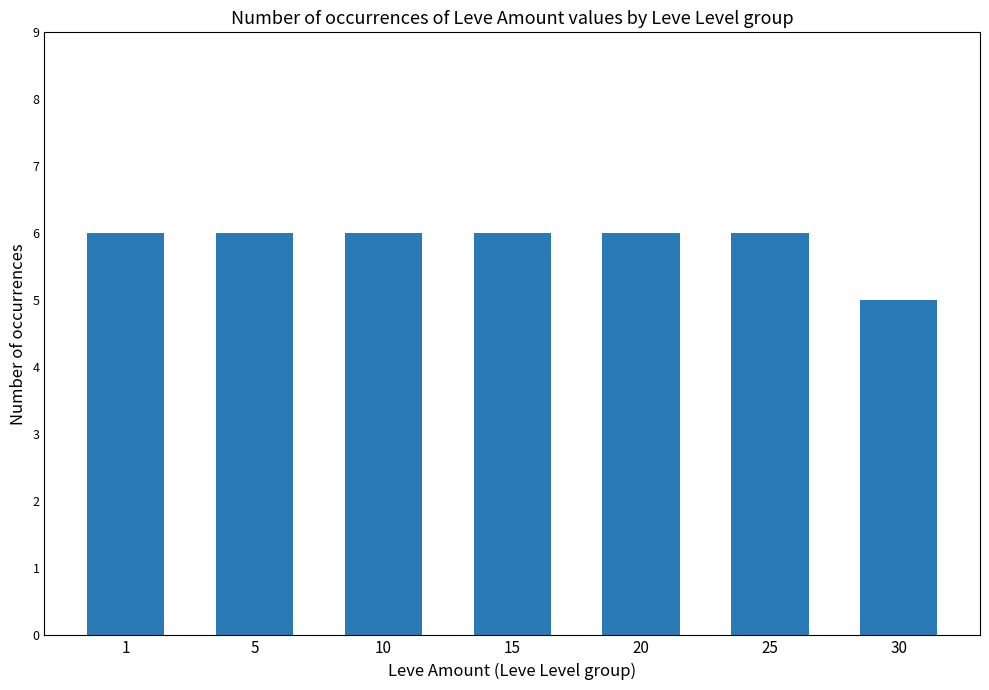

What is the ratio of the value at 1 to the value at 30?

1.2